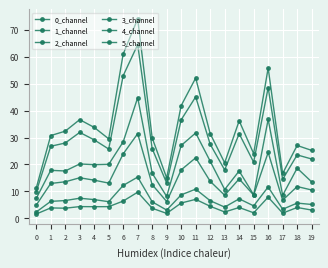

What is the spread (max minus min) of values at 10?

36.1